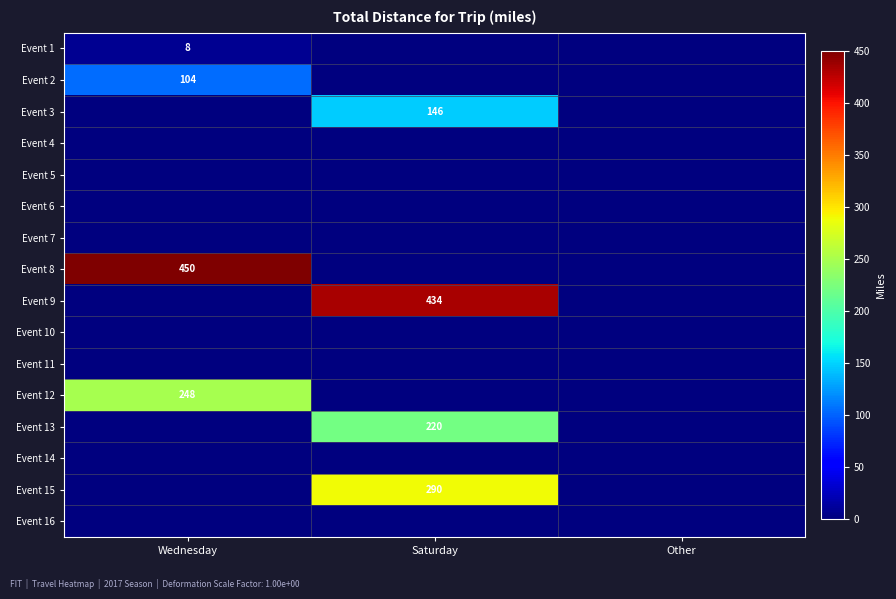

At which label is Event 13 closest to 110?

Wednesday